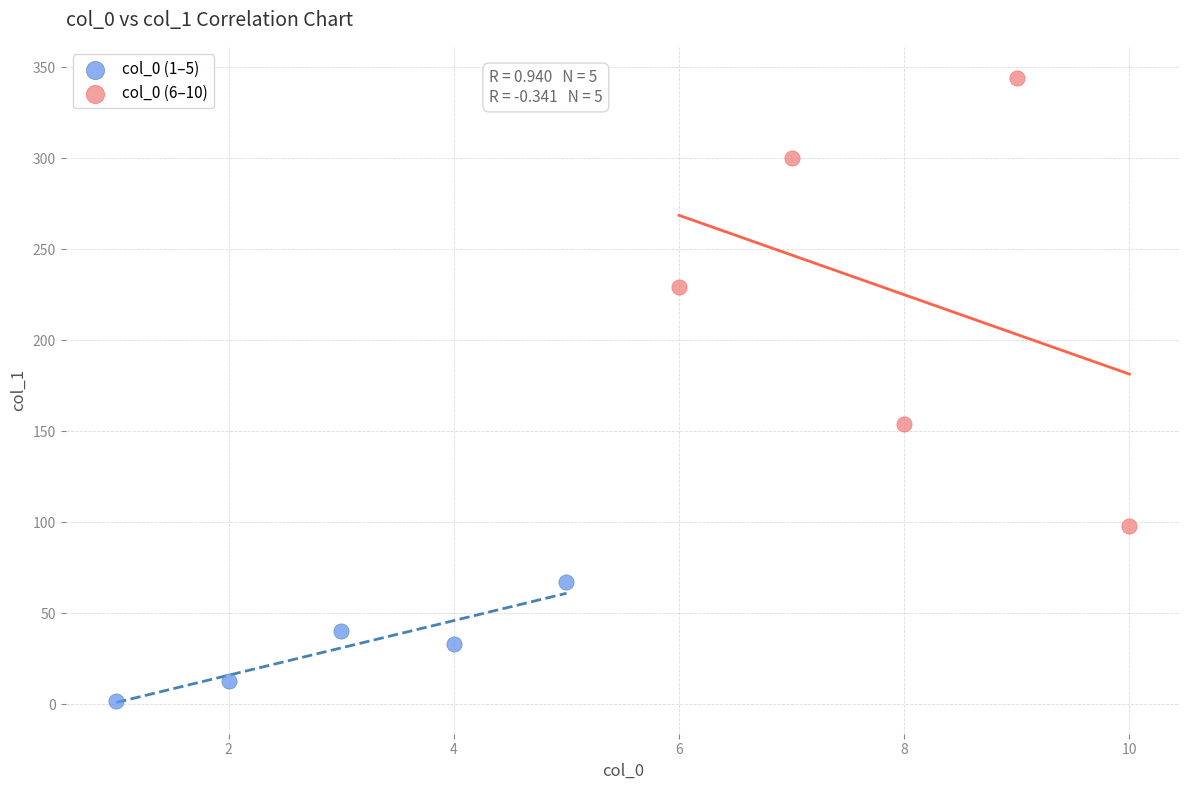

Which series reaches the minimum Y coordinate?

col_0 (1–5)